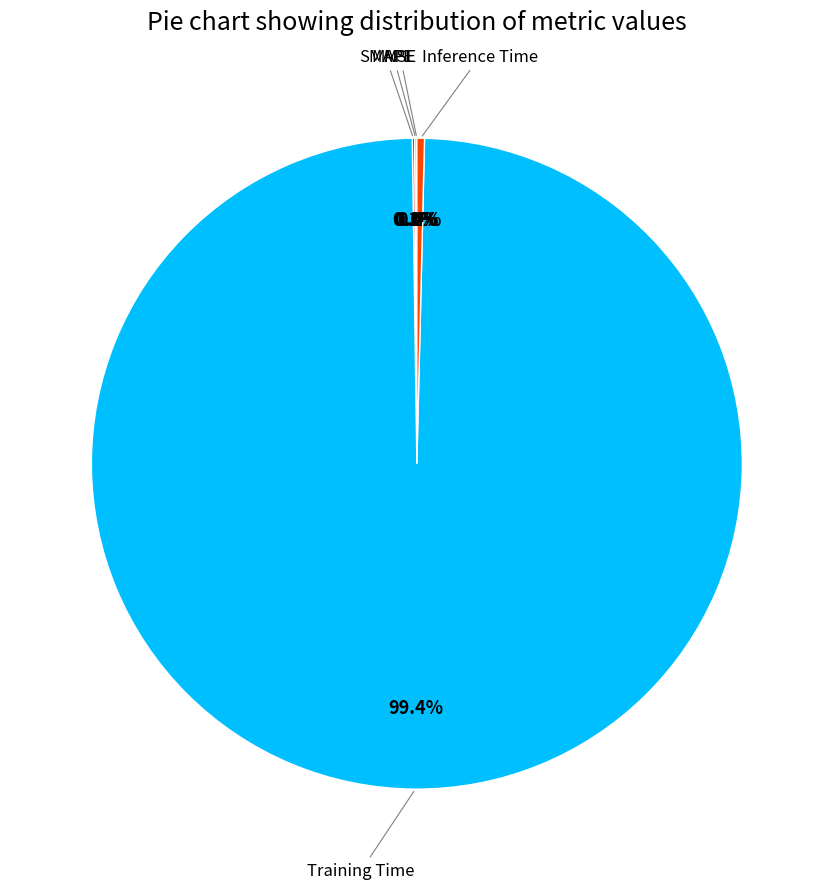

Does any single category account for the majority?

Yes